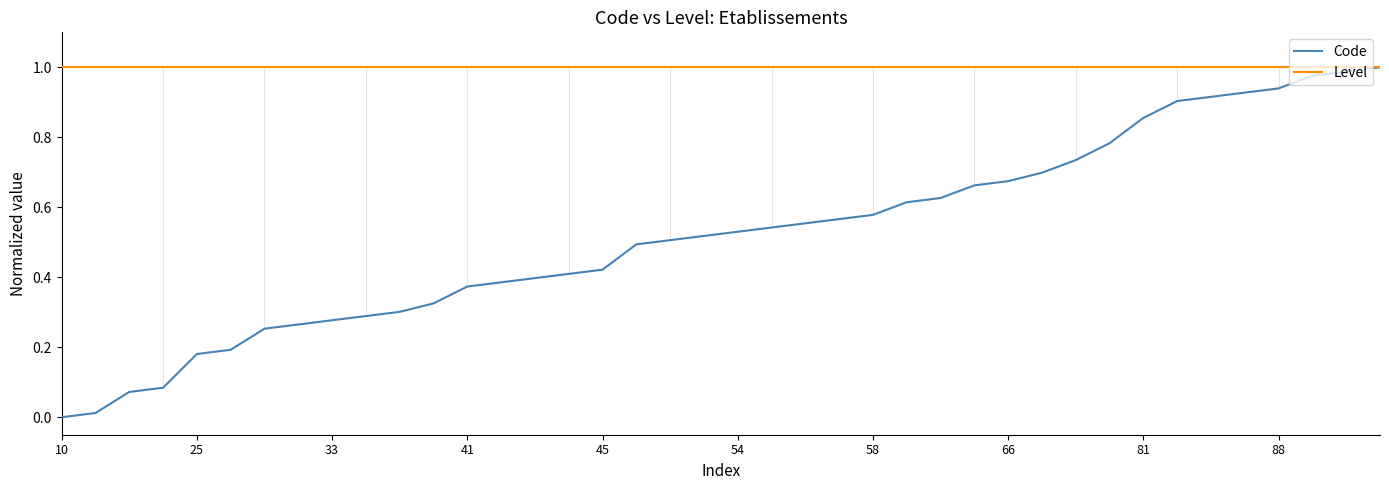

Does the chart have visible grid lines?

No